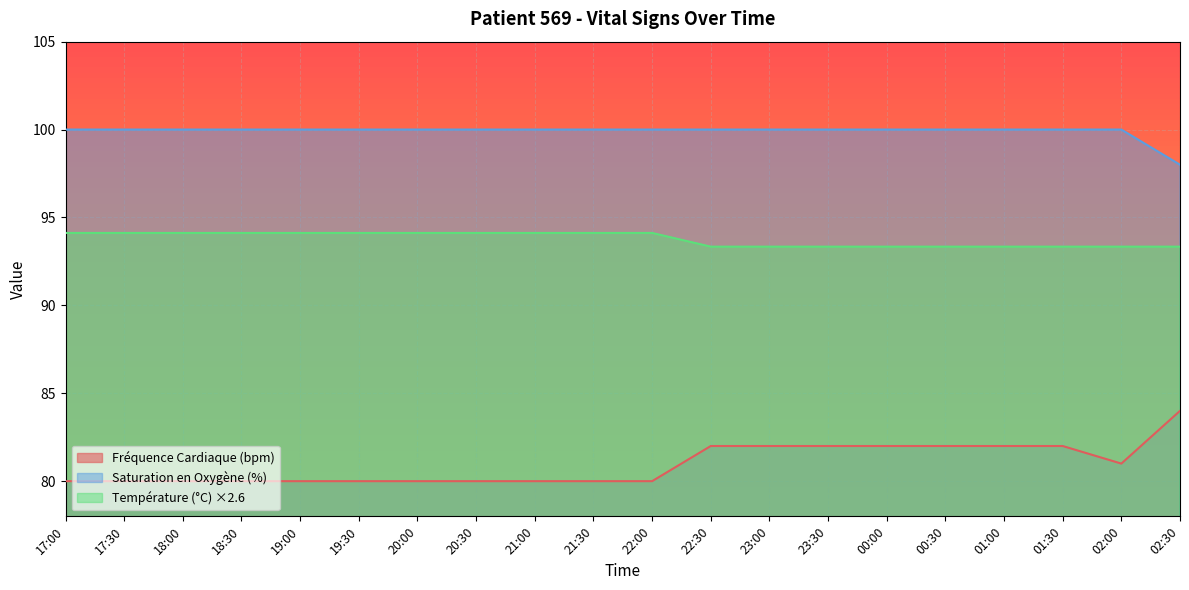

Is the value of Température (°C) at 19:30 greater than the value of Saturation en Oxygène (%) at 21:00?

No